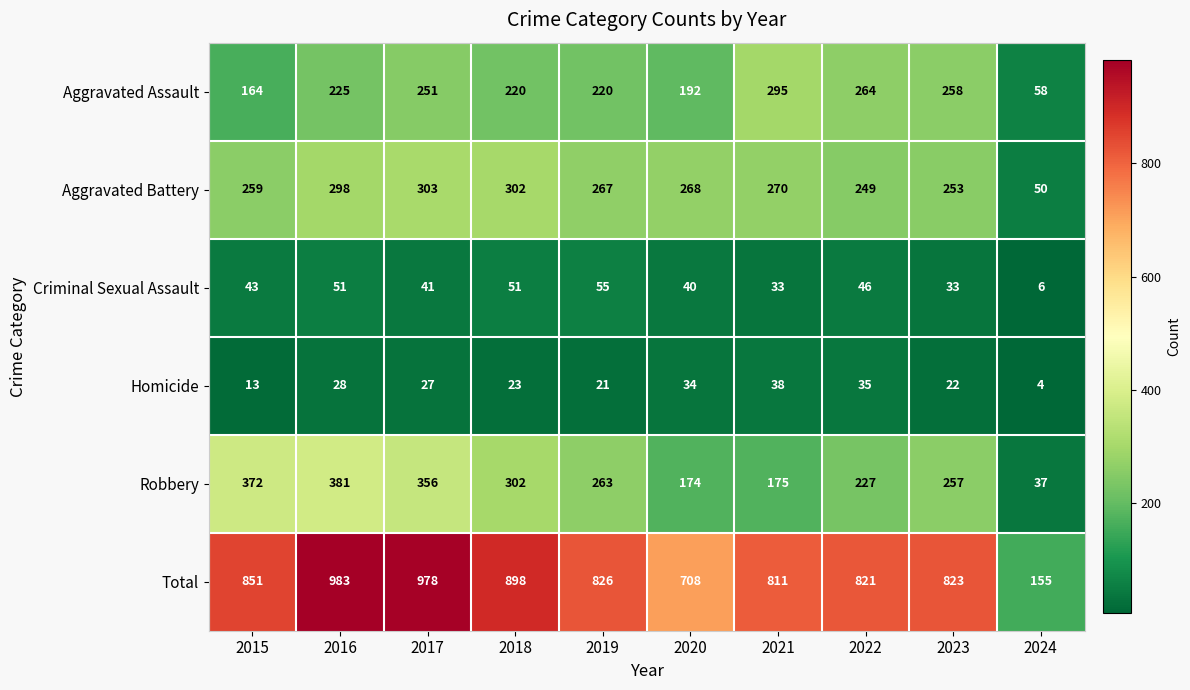

Which series has the widest spread of values?

Total